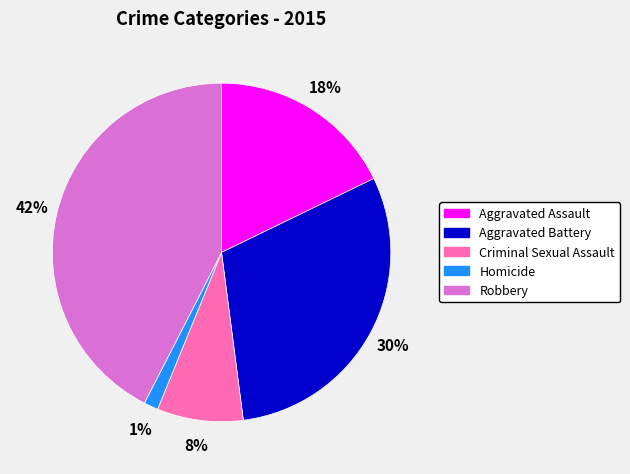

To the nearest percent, what is the difference between the Aggravated Battery and Robbery slice percentages?

12%